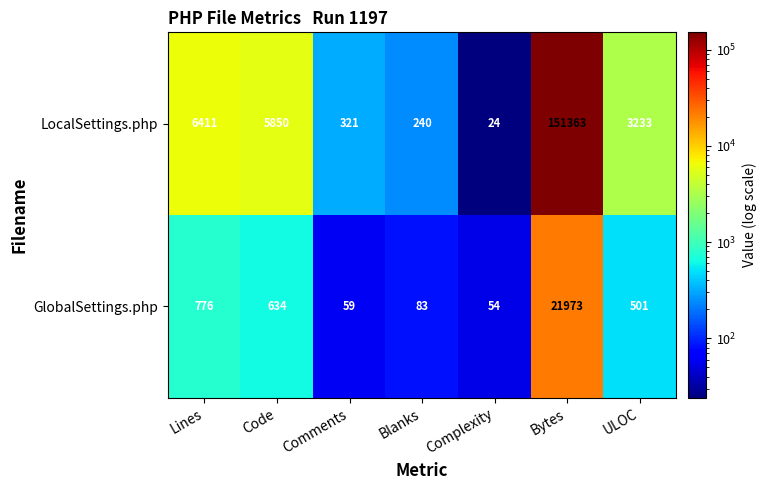

Which category has the lowest value across all series?

Complexity